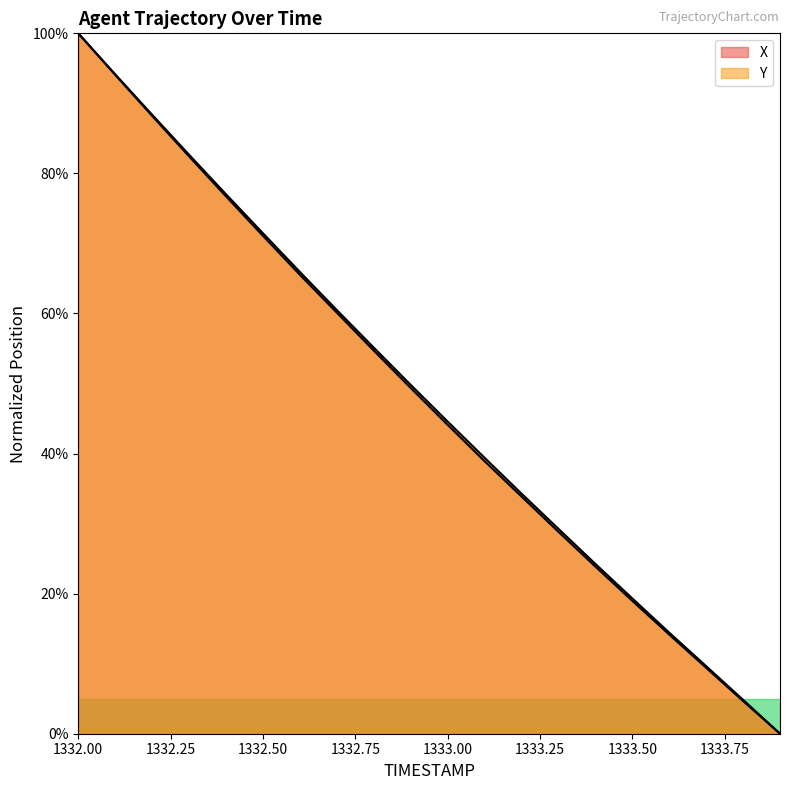

What is the average value of the Y series?

48.3